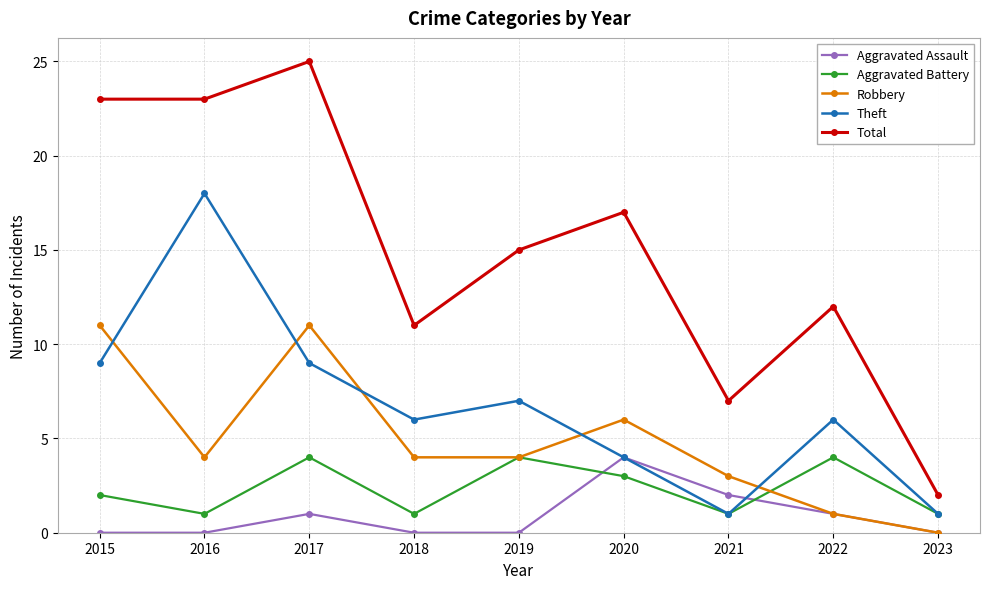

True or false: Total and Robbery intersect in this chart.

False